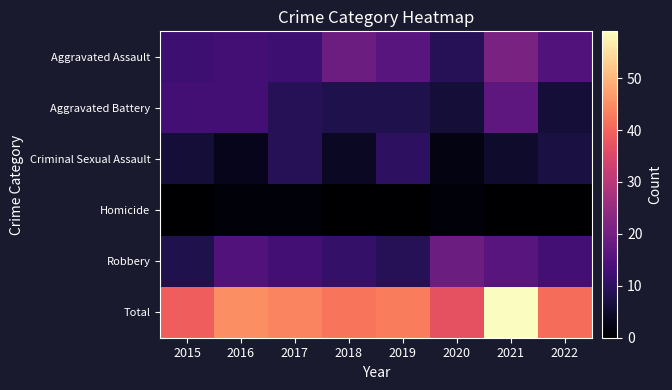

What is the spread (max minus min) of values at 2021?

59